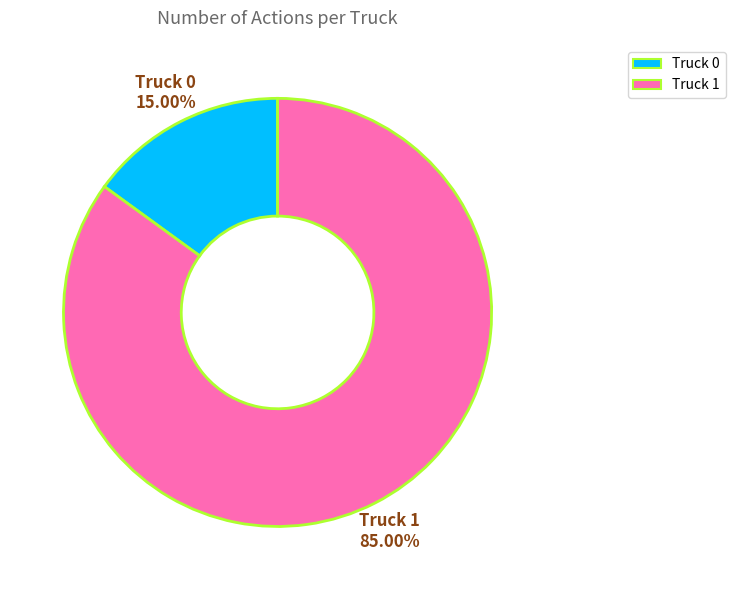

How many segments does this pie chart have?

2